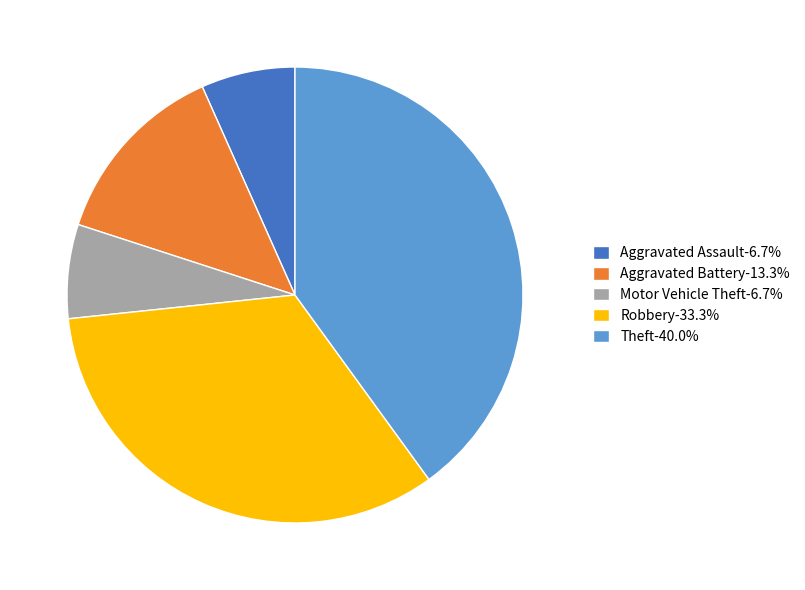

Is there a majority slice in this chart?

No